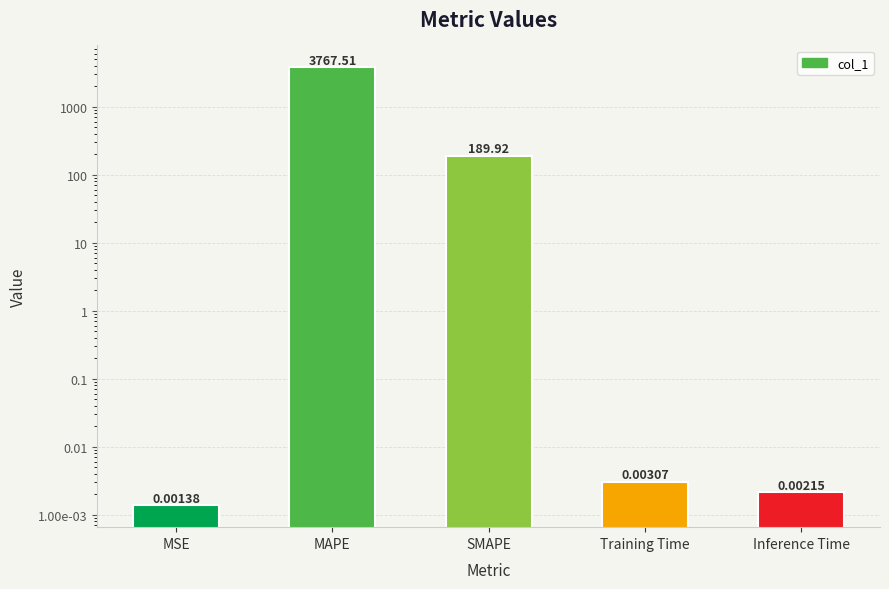

Rank the categories by value from highest to lowest.

MAPE, SMAPE, Training Time, Inference Time, MSE